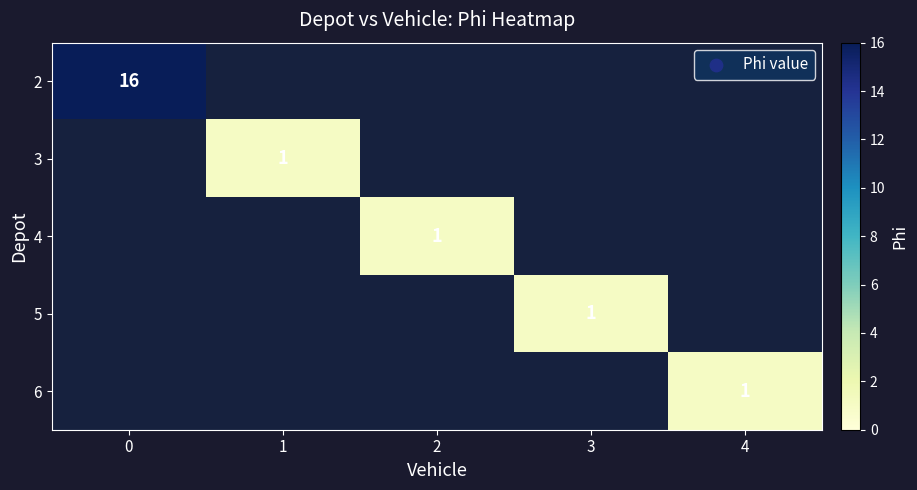

Is it true that 4 equals 1 at 2?

True